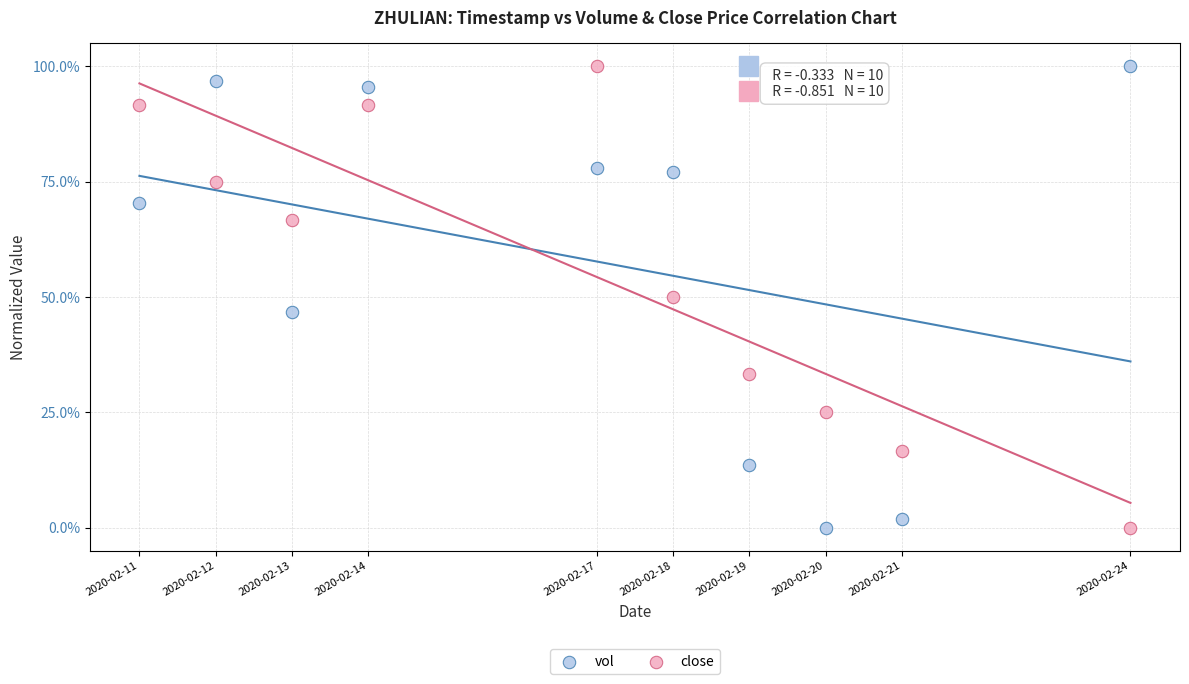

What are all the series names shown in the legend?

vol, close